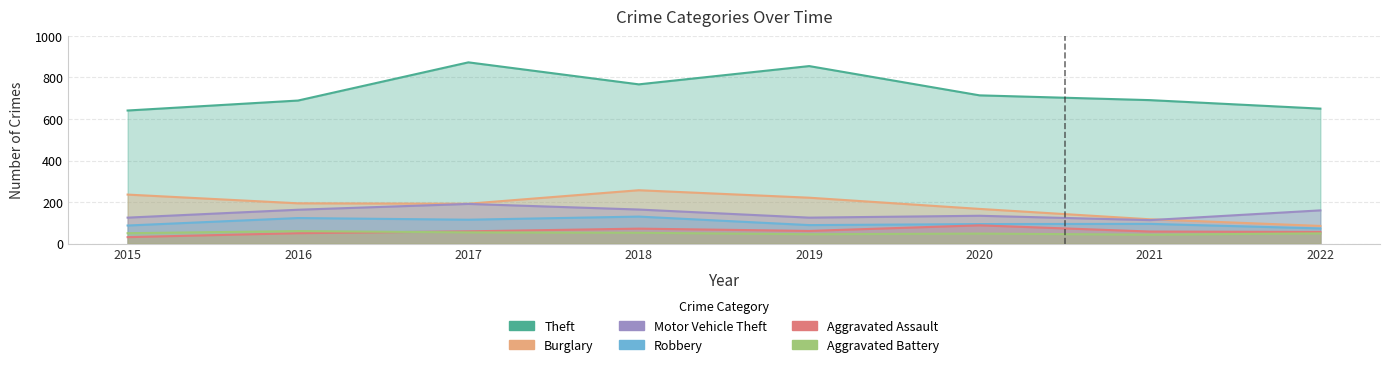

What is the difference between the Robbery values at 2018 and 2022?

57